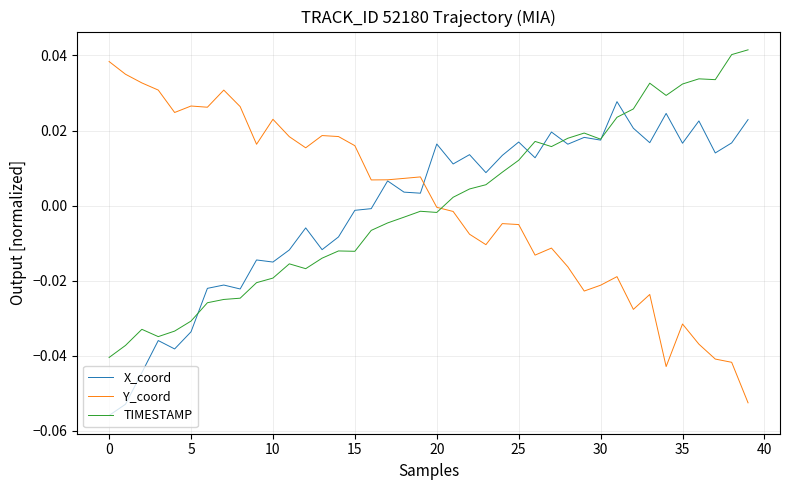

How many intersections are there between TIMESTAMP and Y_coord?

1